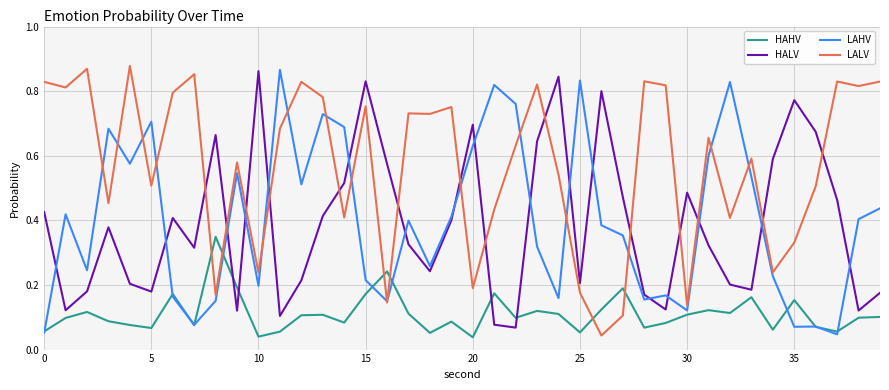

Count the number of data series in this chart.

4